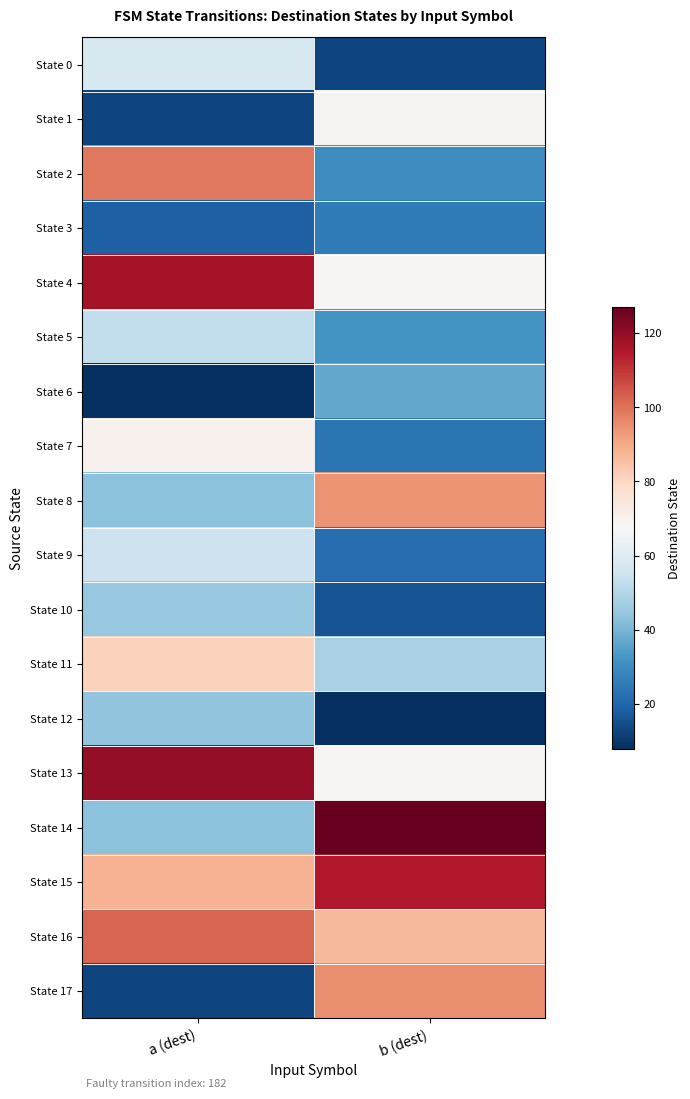

At a (dest), list the series in order from largest to smallest.

State 13, State 4, State 16, State 2, State 15, State 11, State 7, State 0, State 9, State 5, State 10, State 12, State 8, State 14, State 3, State 1, State 17, State 6